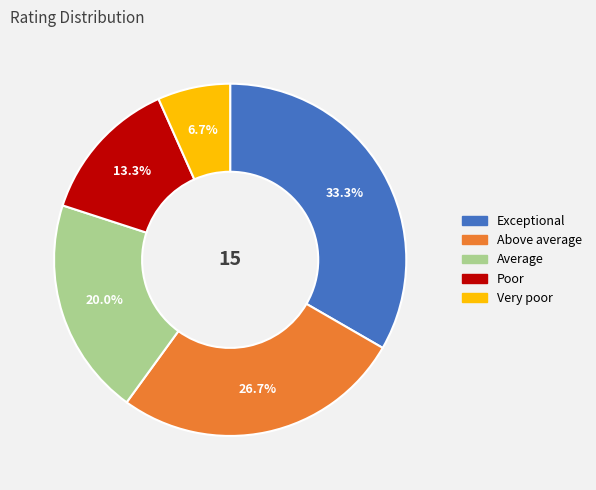

What is the largest slice in the pie chart?

Exceptional